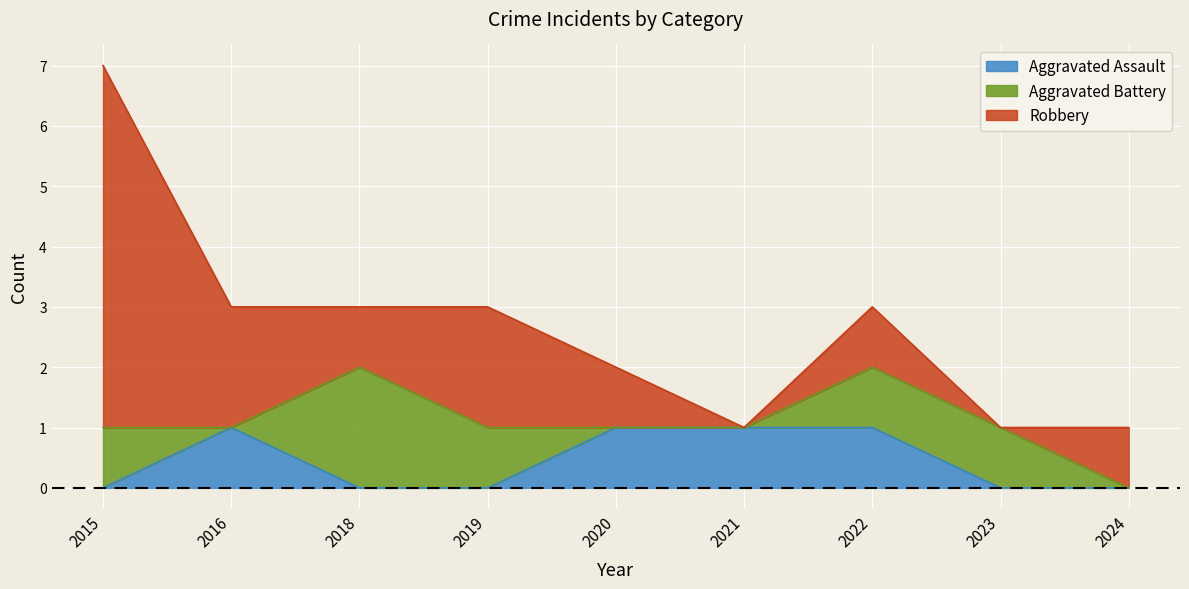

At which category does Aggravated Assault reach its first local peak?

2016